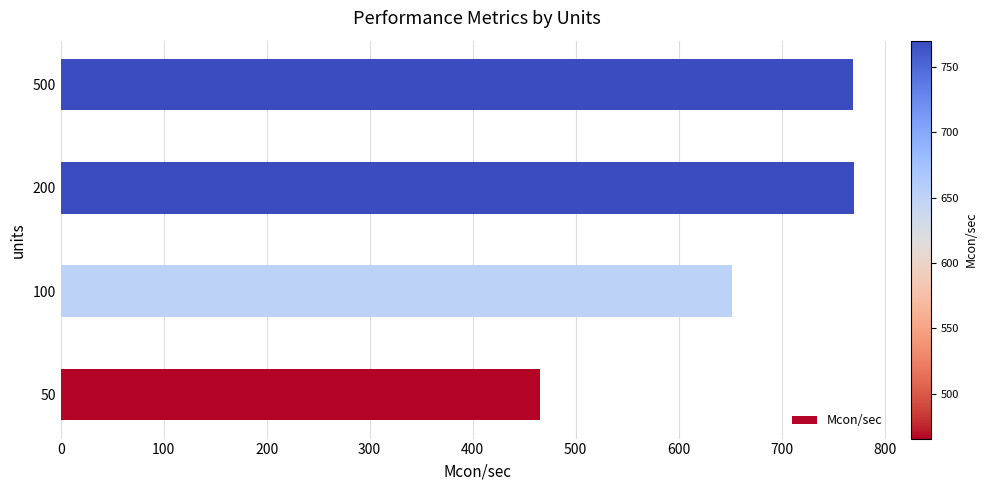

How many values are below 769?

2